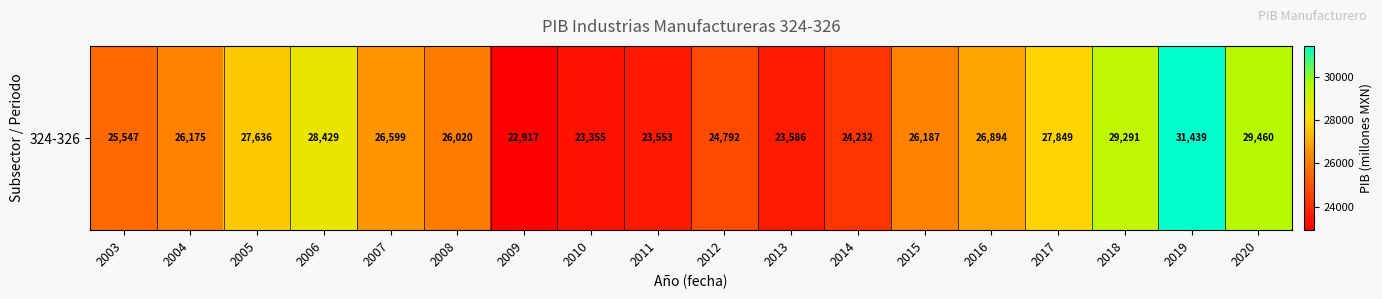

Reading right to left, what are all the values shown in this chart?

29459.6	31438.6	29291.1	27849.4	26894.1	26186.7	24232.2	23585.6	24791.6	23552.8	23354.5	22916.7	26020.1	26598.7	28428.9	27635.7	26174.5	25547.5